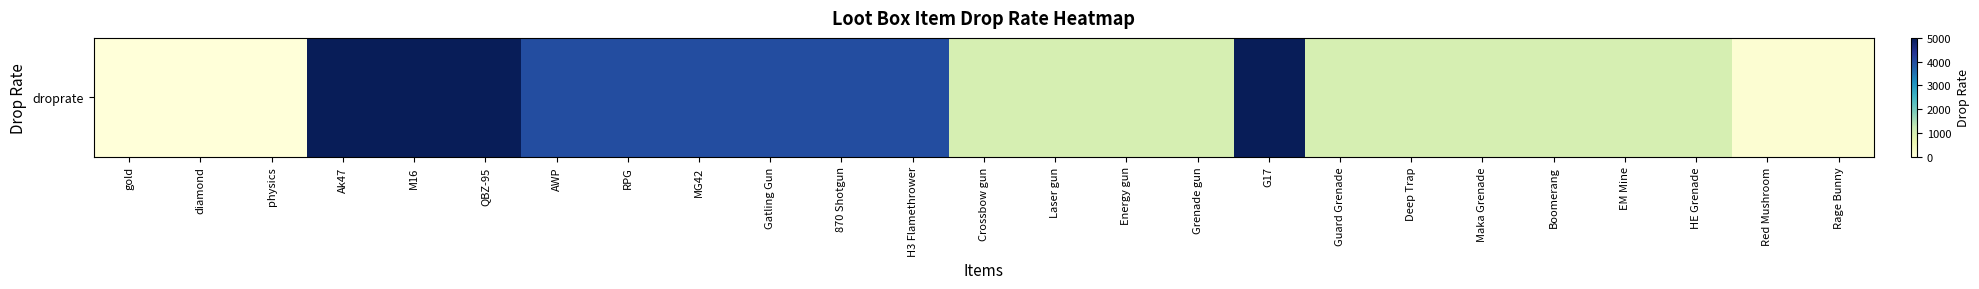

What is the difference between the maximum and minimum values?

5000